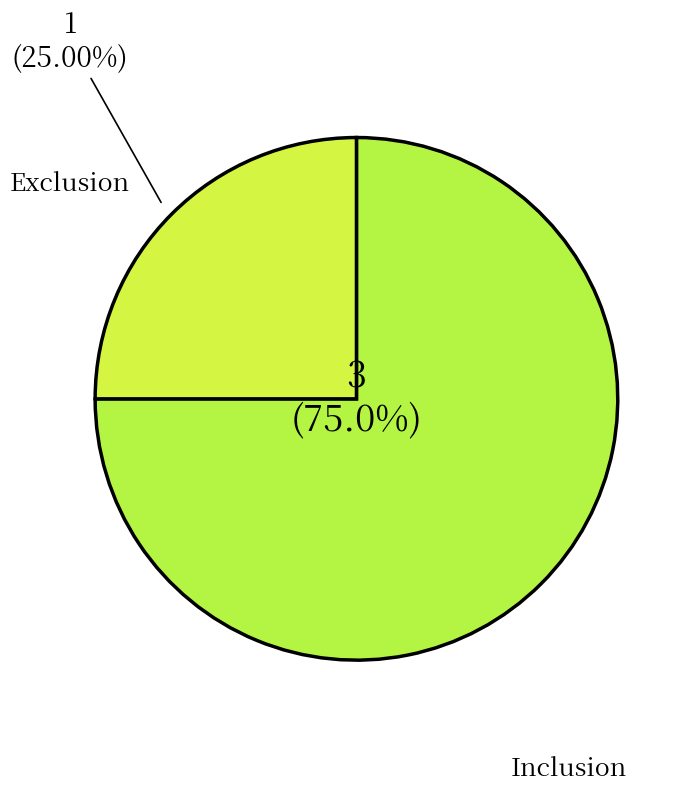

What is the smallest slice in the pie chart?

Exclusion